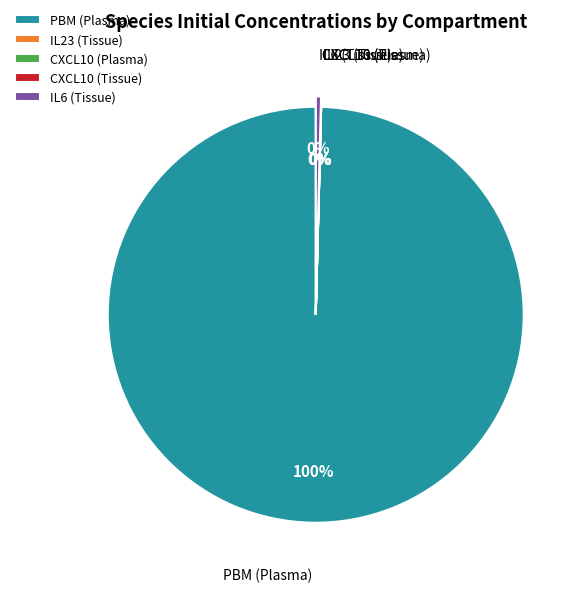

To the nearest percent, what is the difference between the largest and smallest slice percentages?

100%